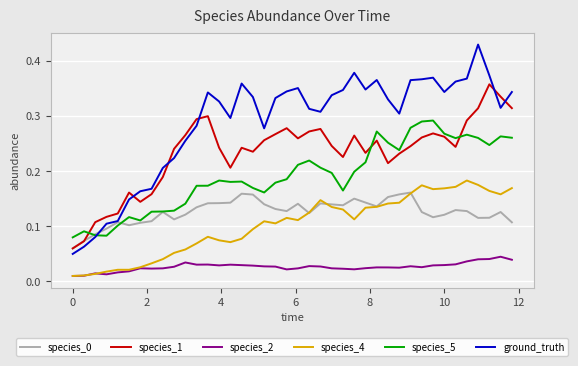

True or false: species_5 and species_4 cross at least once.

False